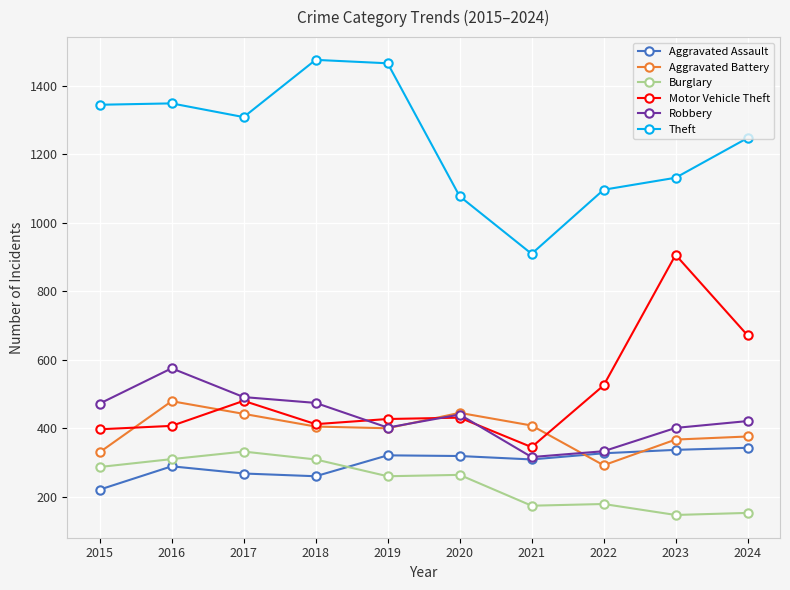

At which category does Aggravated Battery reach its first local peak?

2016